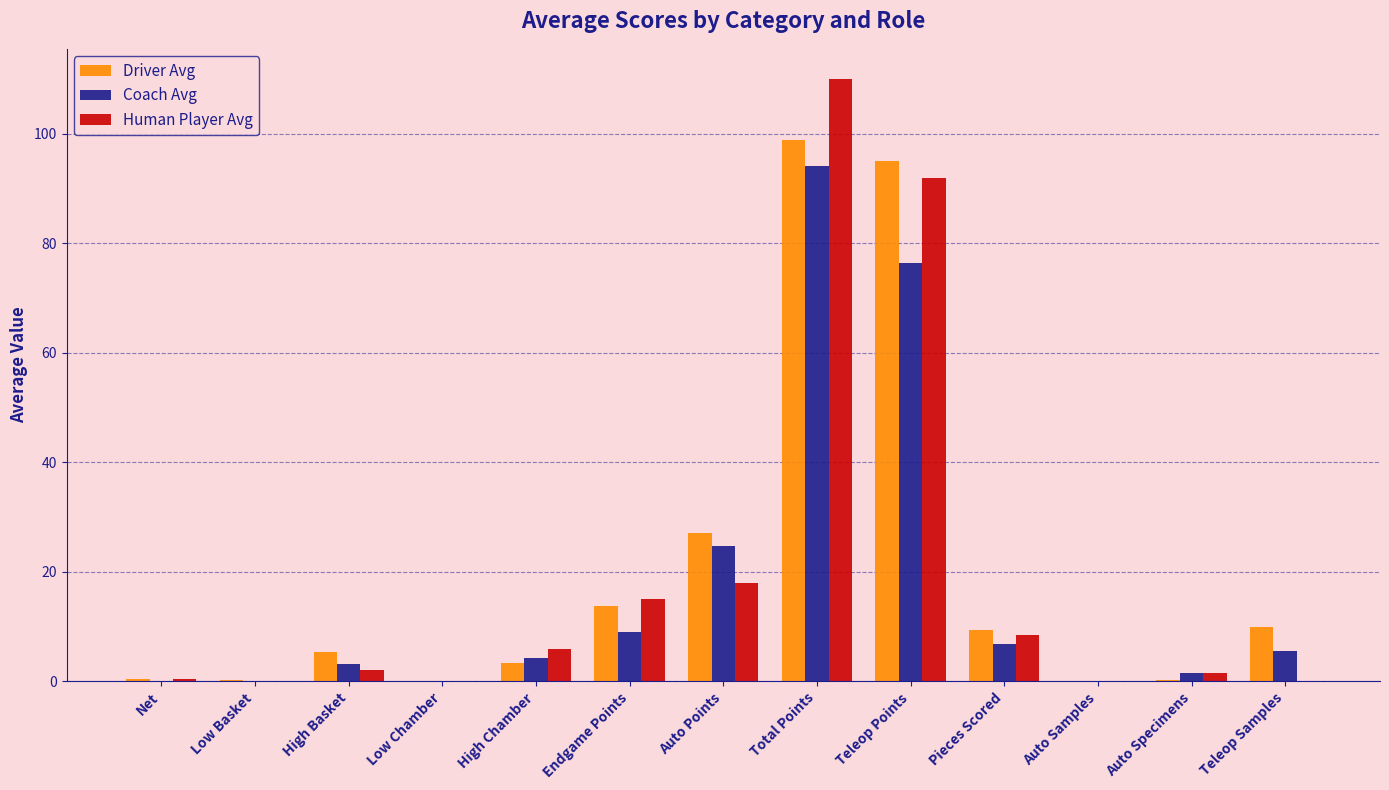

What is the sum of all Driver Avg values?

263.7